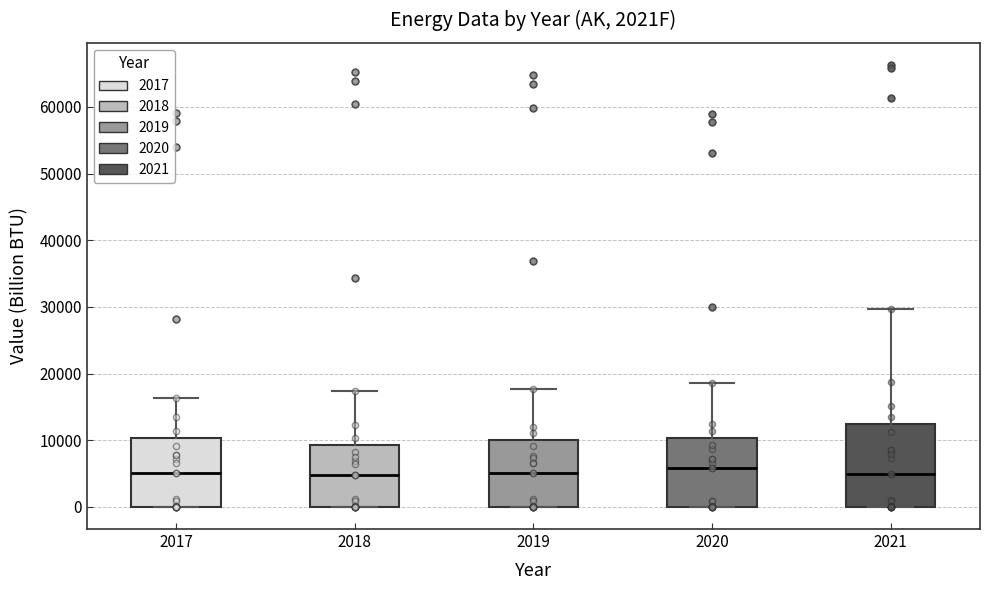

Where does the upper whisker of the box at x = 2017 end on the y-axis? The values are not printed on the chart, so give them approximately, as read against the axis.

16000